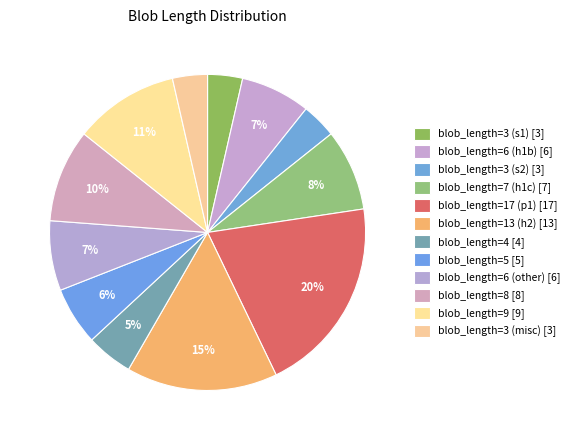

How many slices are in this pie chart?

12